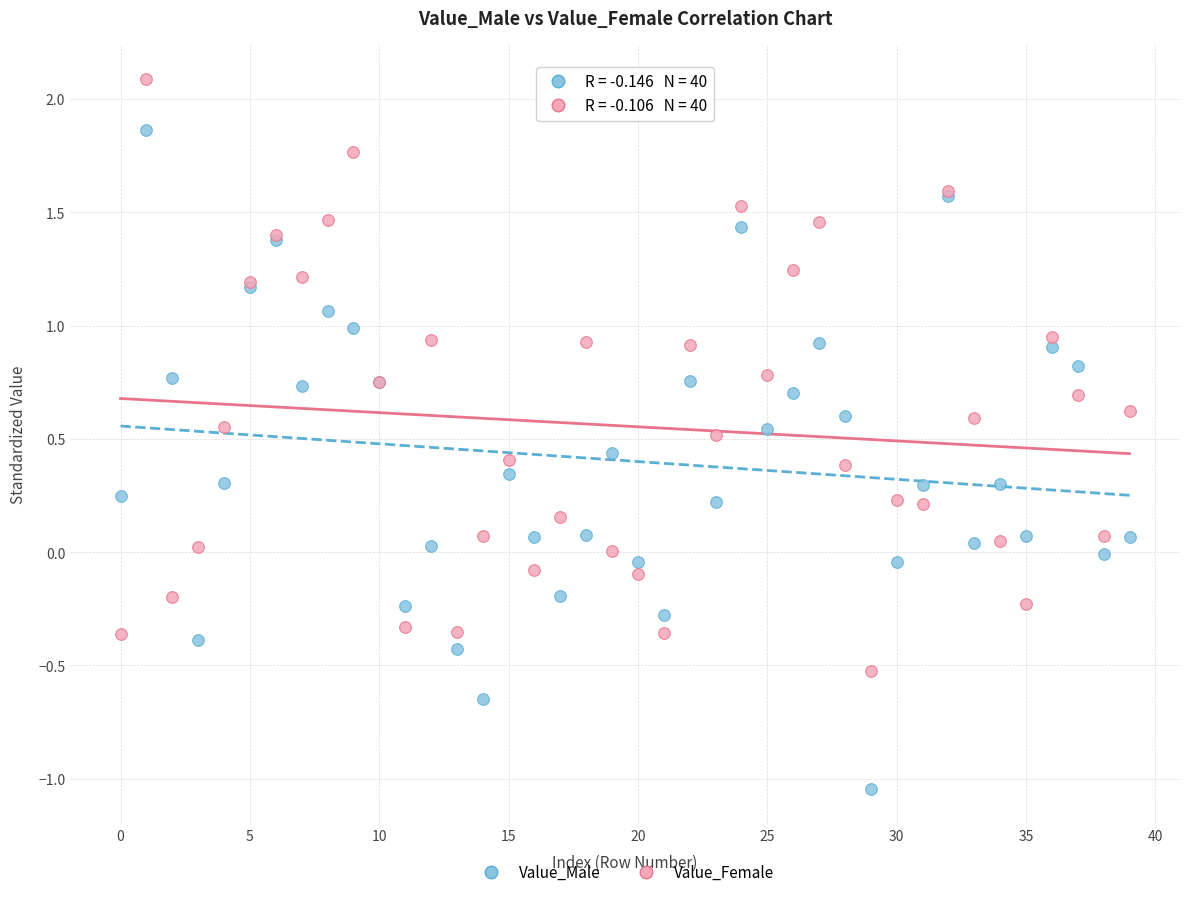

Which series has the widest spread of Y values?

Value_Male